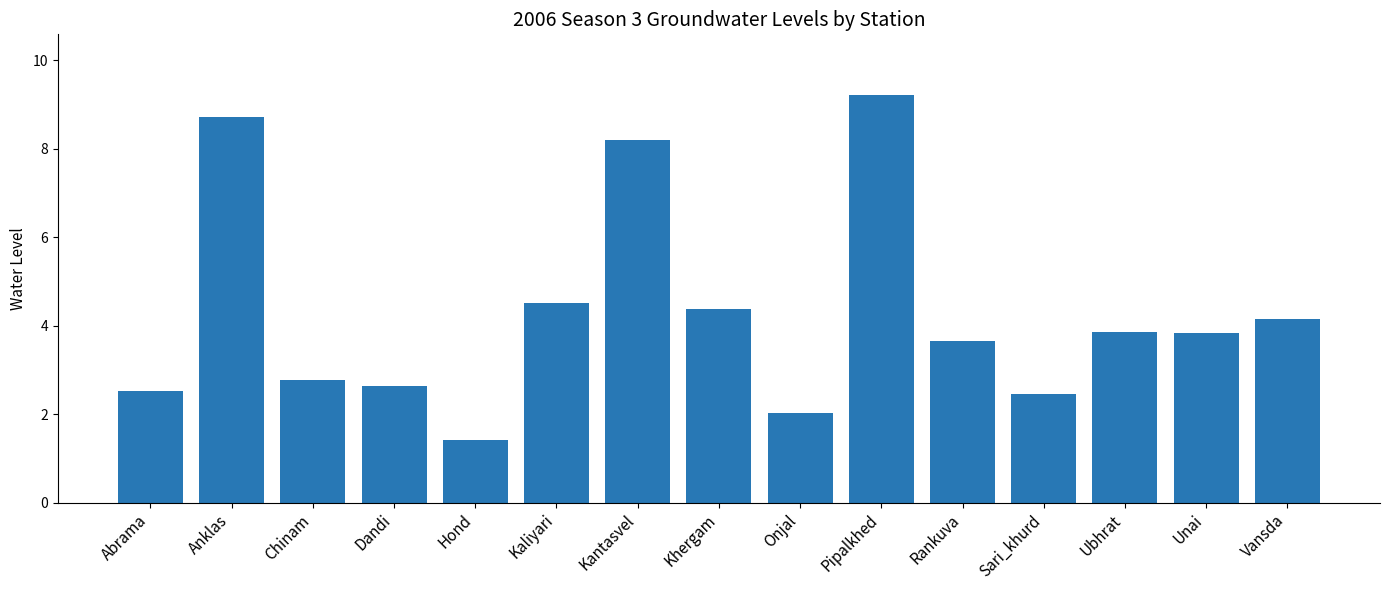

Between Kantasvel and Pipalkhed, which is larger?

Pipalkhed